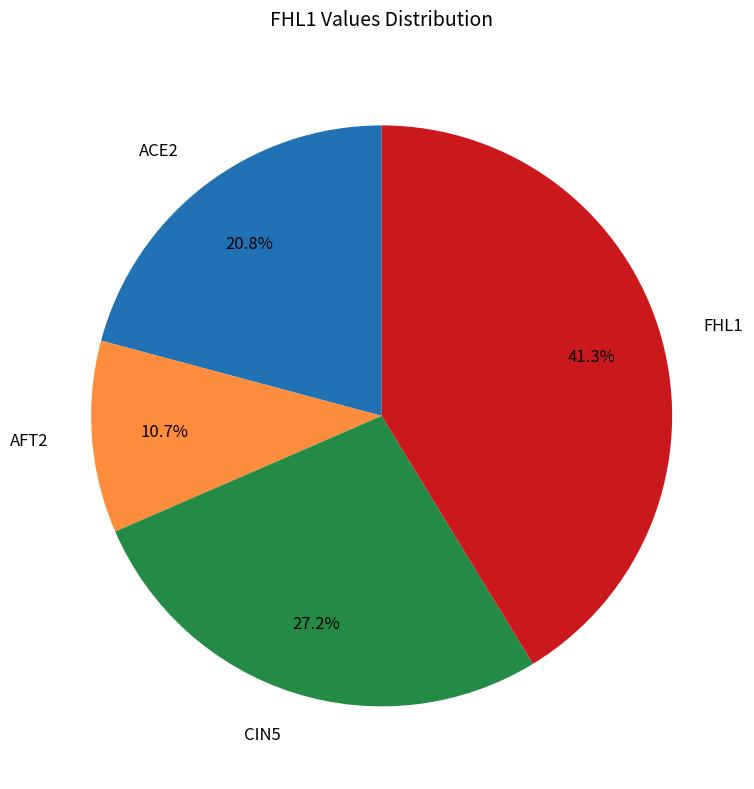

Is it true that AFT2 is 16% of the pie?

False